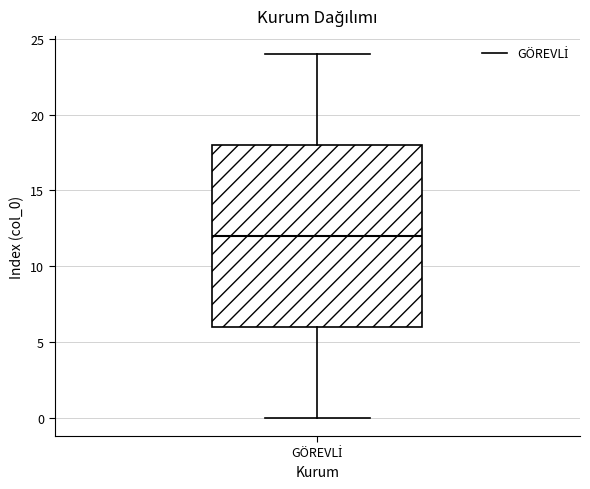

Transcribe this box plot: give where the median line is, the range the box spans, and where the two whiskers end, as read against the y-axis. The values are not printed on the chart, so give them approximately, as read against the axis.

median 12, box 6 to 18, whiskers 0 to 24